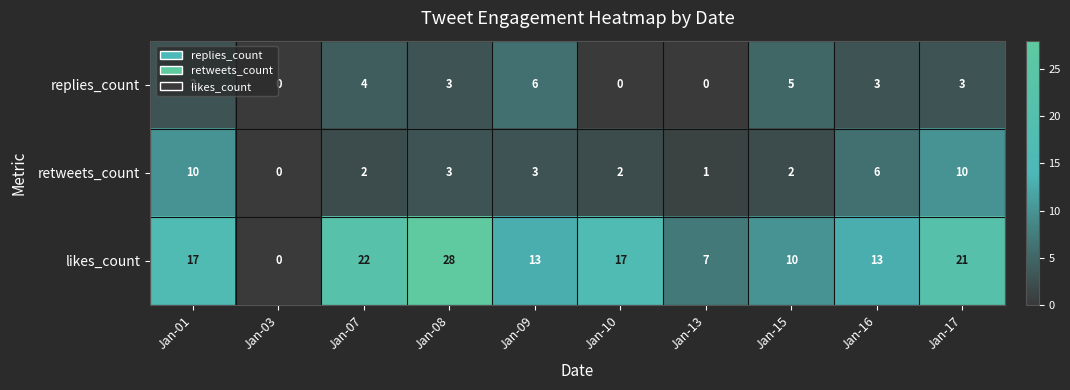

Where is retweets_count nearest to the value 5?

Jan-16